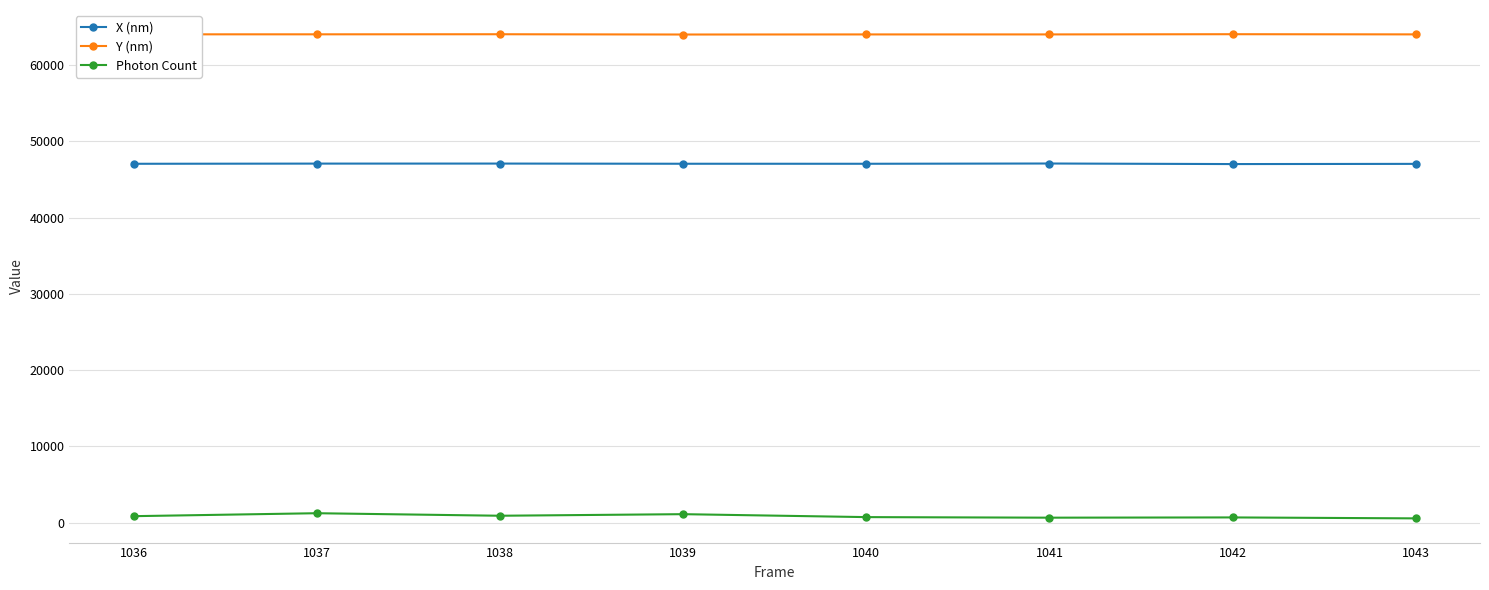

What is the lowest value of the X (nm) series?

47019.3